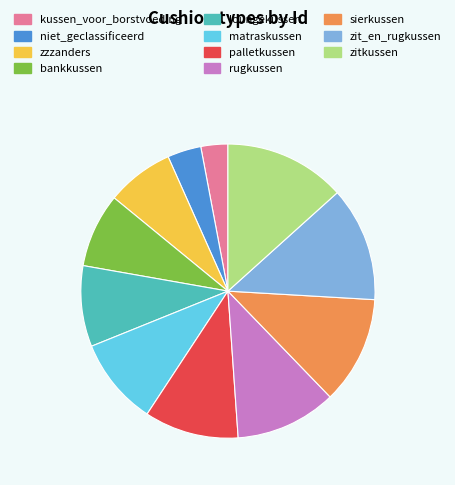

How many slices are in this pie chart?

11